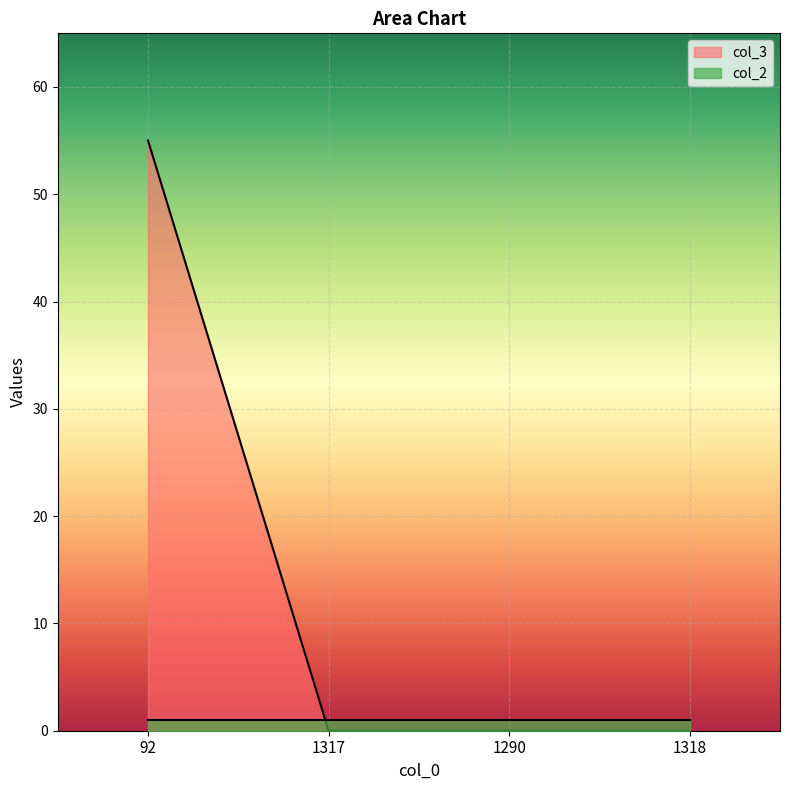

Reading left to right, extract all data points from this chart.

92=55	1317=0	1290=0	1318=0